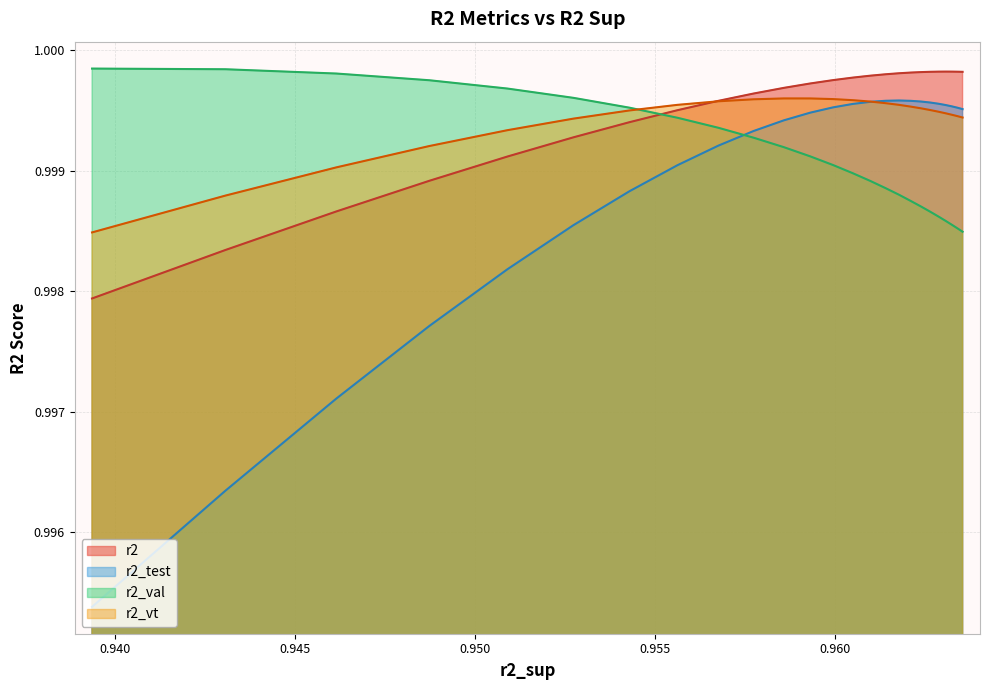

How many lines are shown in the chart?

4